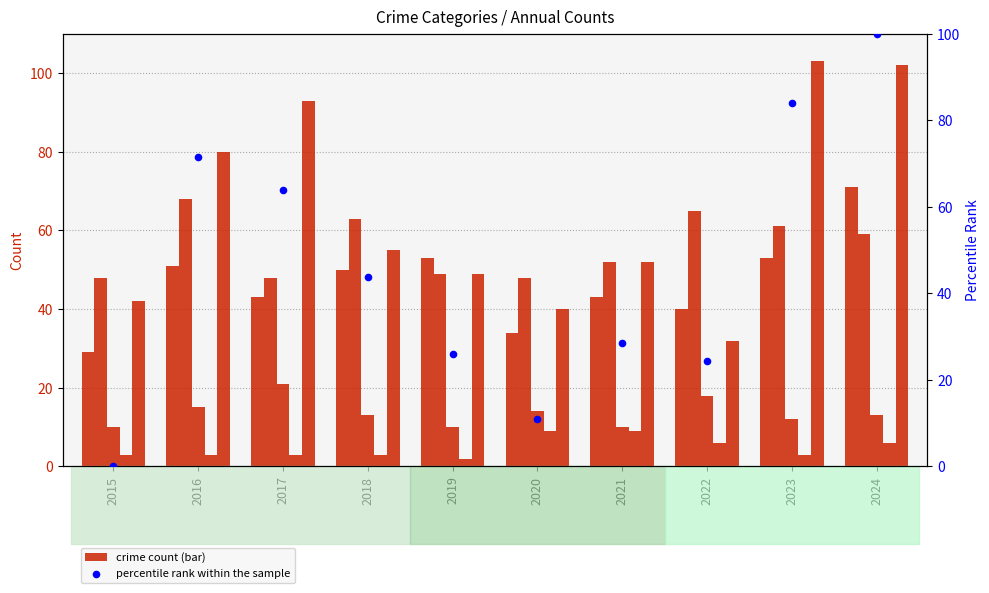

Which series has the largest total across all categories?

Robbery